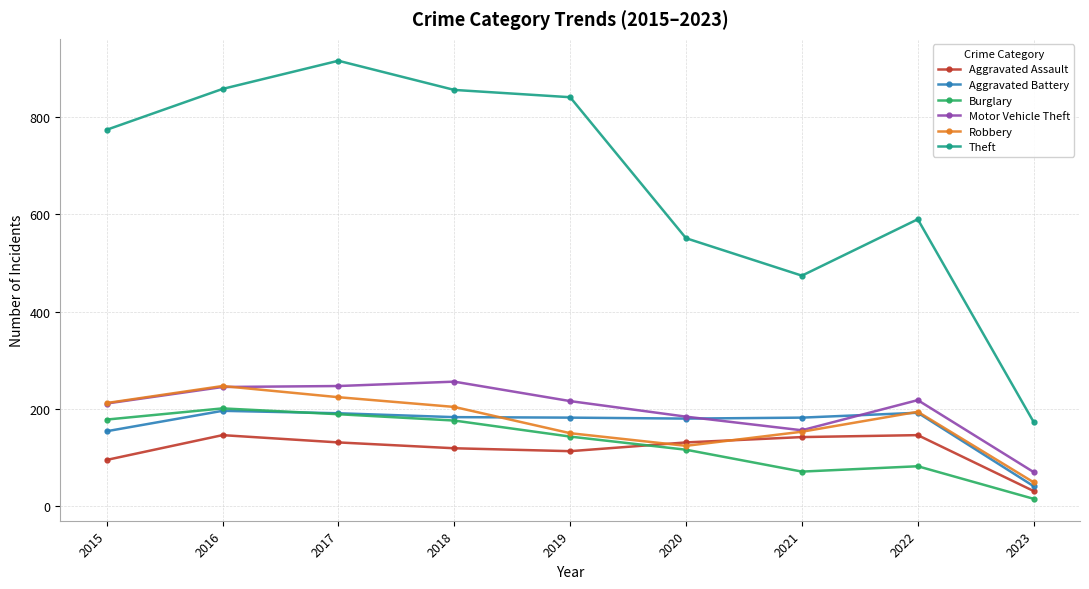

Which series has the largest total across all categories?

Theft